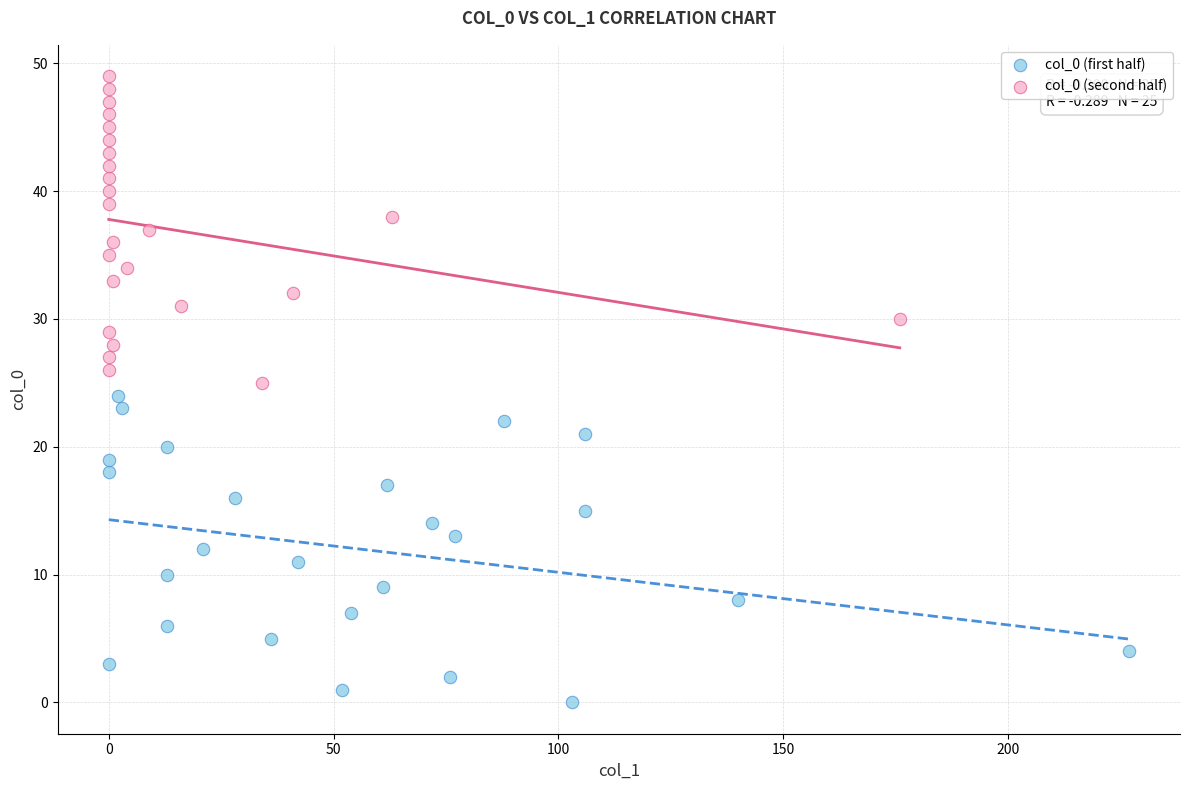

Which series contains the highest Y value?

col_0 (second half)